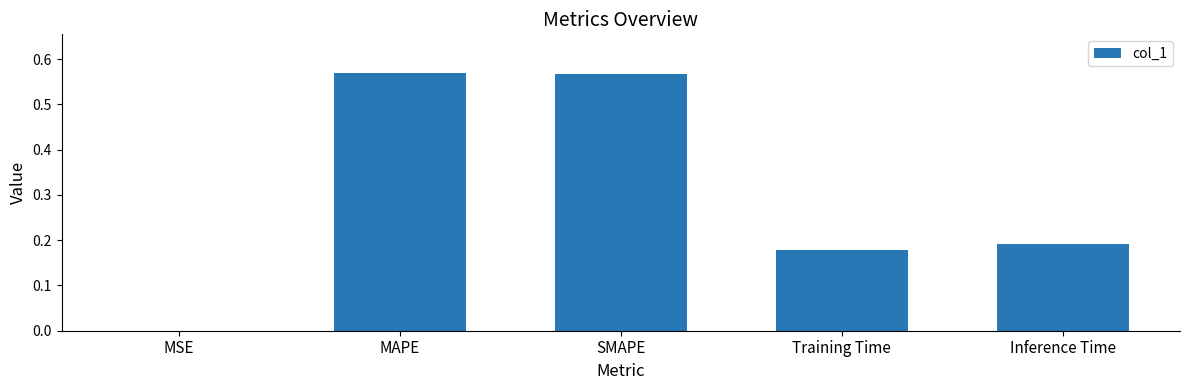

The value at SMAPE is 0.2. True or false?

False